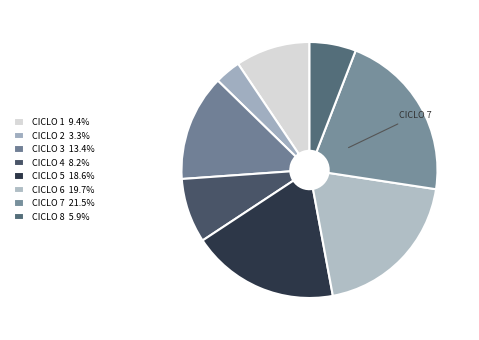

What portion of the pie excludes CICLO 7?

78.5%